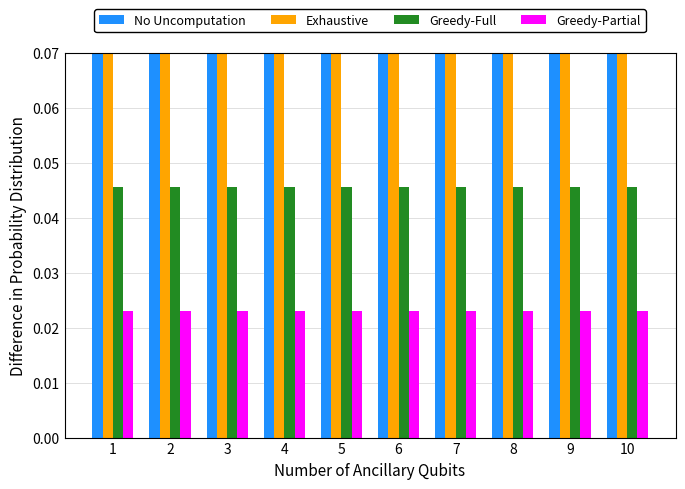

Between 4 and 9, which is larger?

4